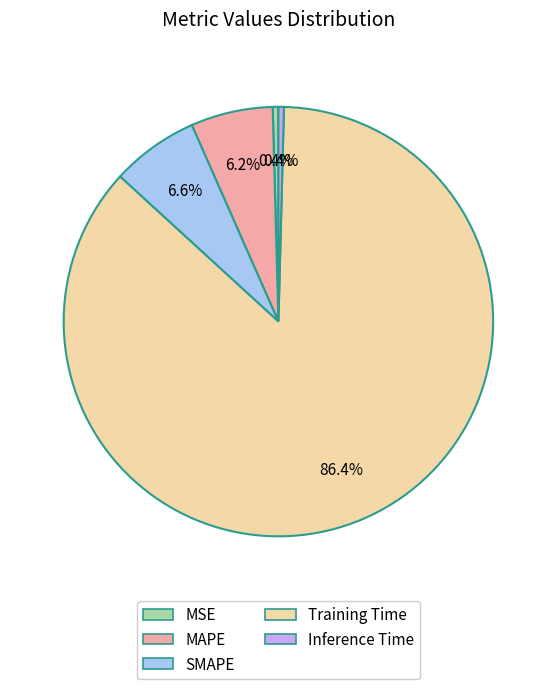

How many slices are in this pie chart?

5